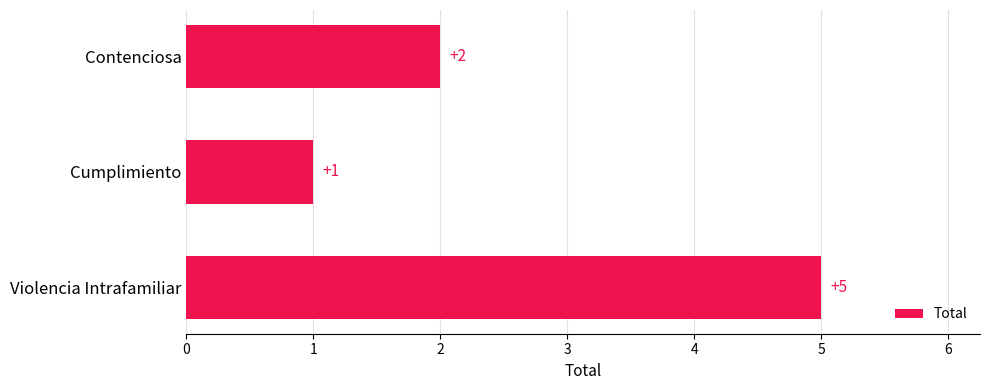

Rank the categories by value from lowest to highest.

Cumplimiento, Contenciosa, Violencia Intrafamiliar